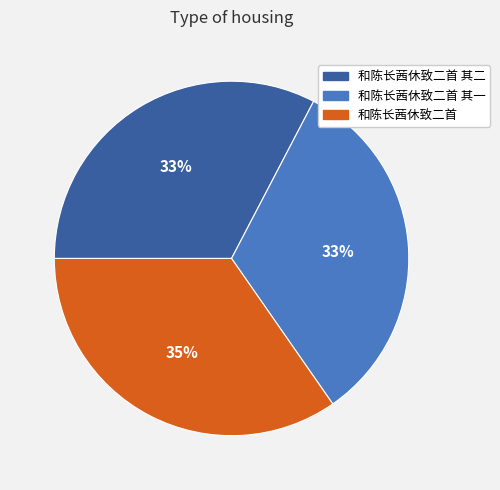

Combined, do 和陈长茜休致二首 其二 and 和陈长茜休致二首 account for over 50%?

Yes